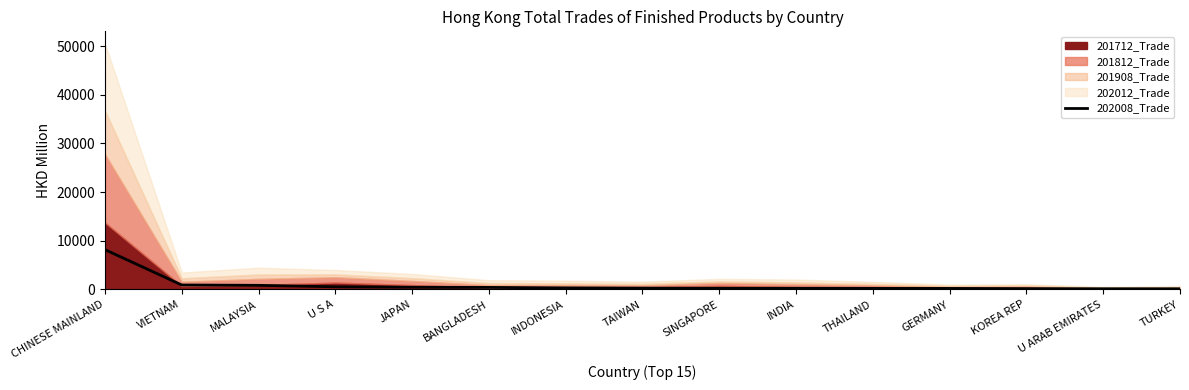

What is the label of the 14th point from the right?

VIETNAM